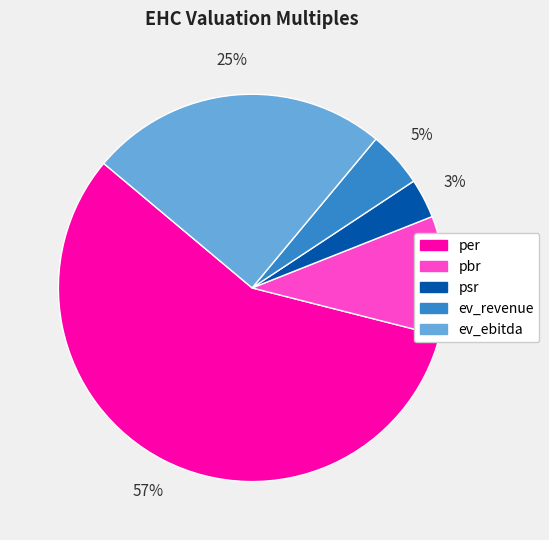

How many segments does this pie chart have?

5